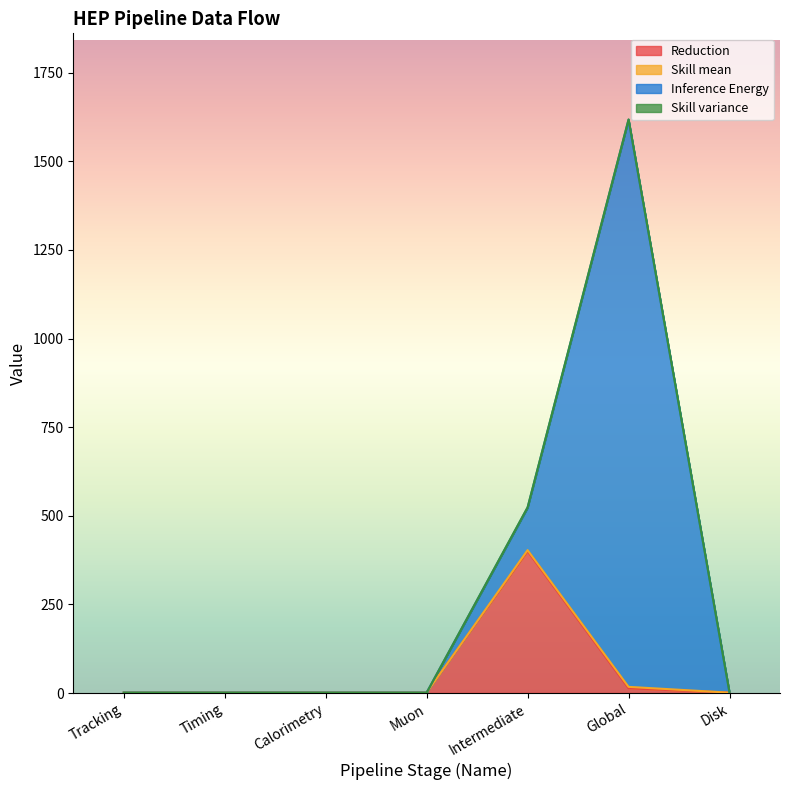

What is the label of the 5th point from the left?

Intermediate